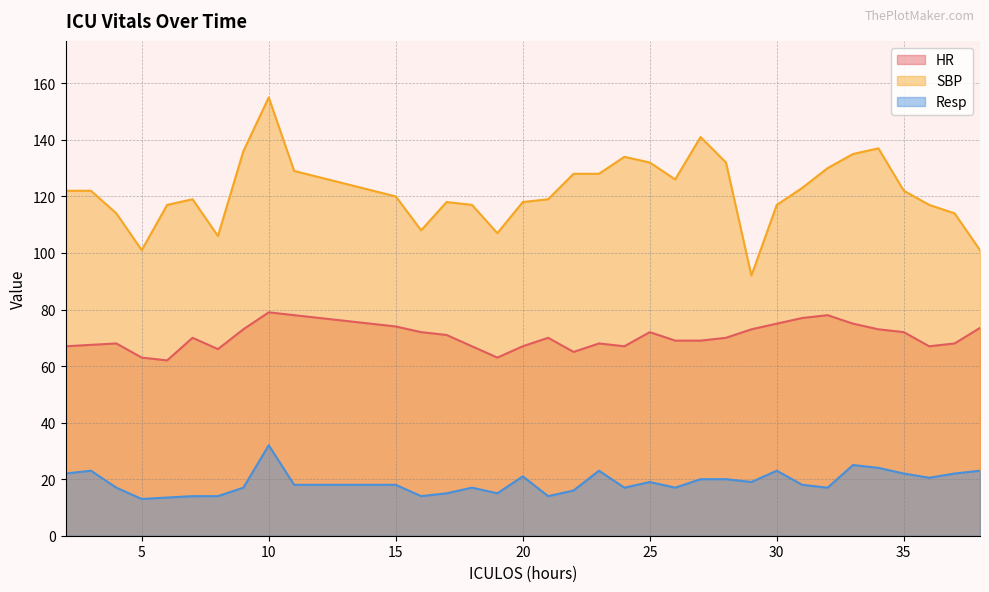

What is the sum of all Resp values?

643.0